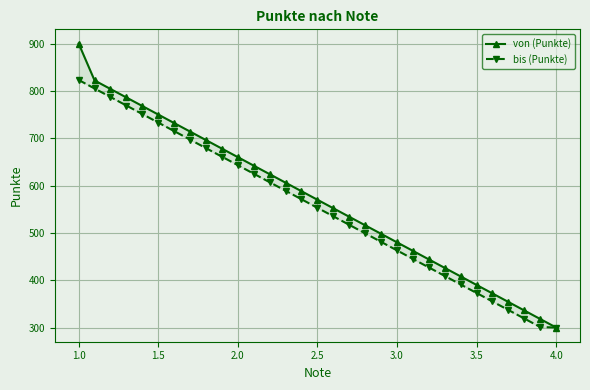

Reading right to left, transcribe all the data shown in this chart.

von (Punkte): 300	318	336	354	372	390	408	426	444	462	480	498	516	534	552	570	588	606	624	642	660	678	696	714	732	750	768	786	804	822	900
bis (Punkte): 300	301	319	337	355	373	391	409	427	445	463	481	499	517	535	553	571	589	607	625	643	661	679	697	715	733	751	769	787	805	823